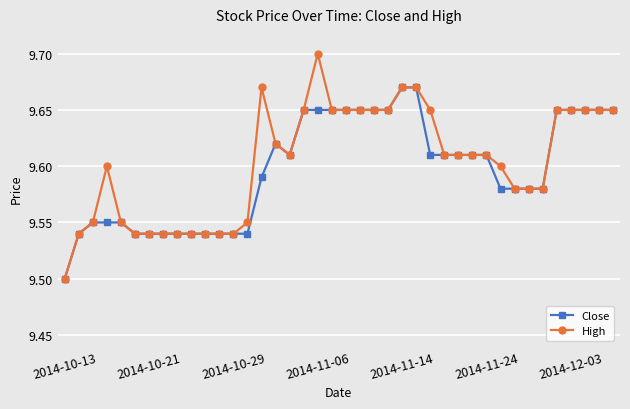

List the series in order of their peak value, lowest first.

Close, High